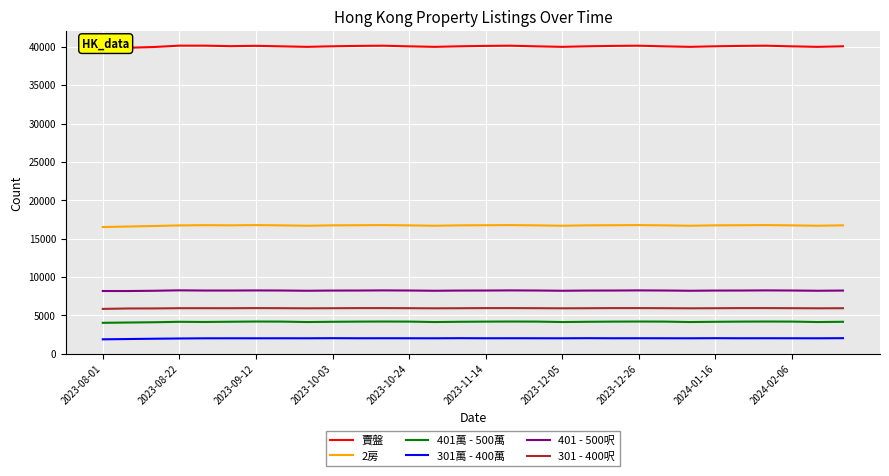

What is the minimum value for 301萬 - 400萬?

1896